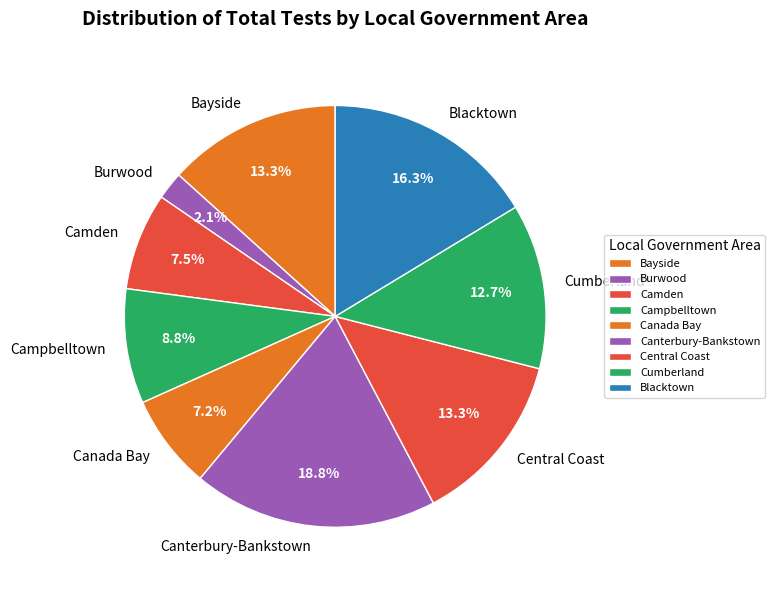

How many segments does this pie chart have?

9